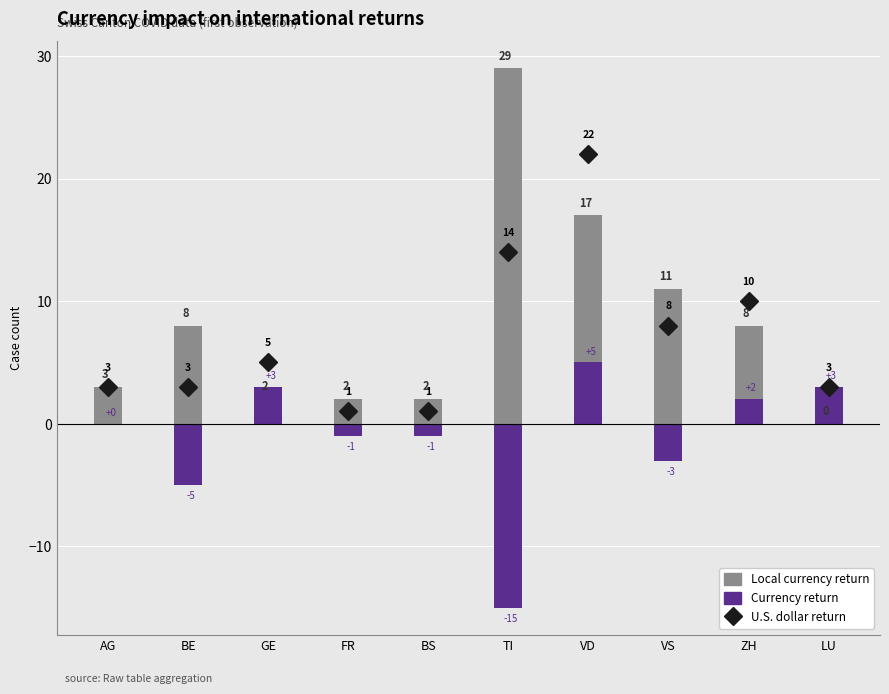

True or false: Local currency return has a value of 1 at GE.

False